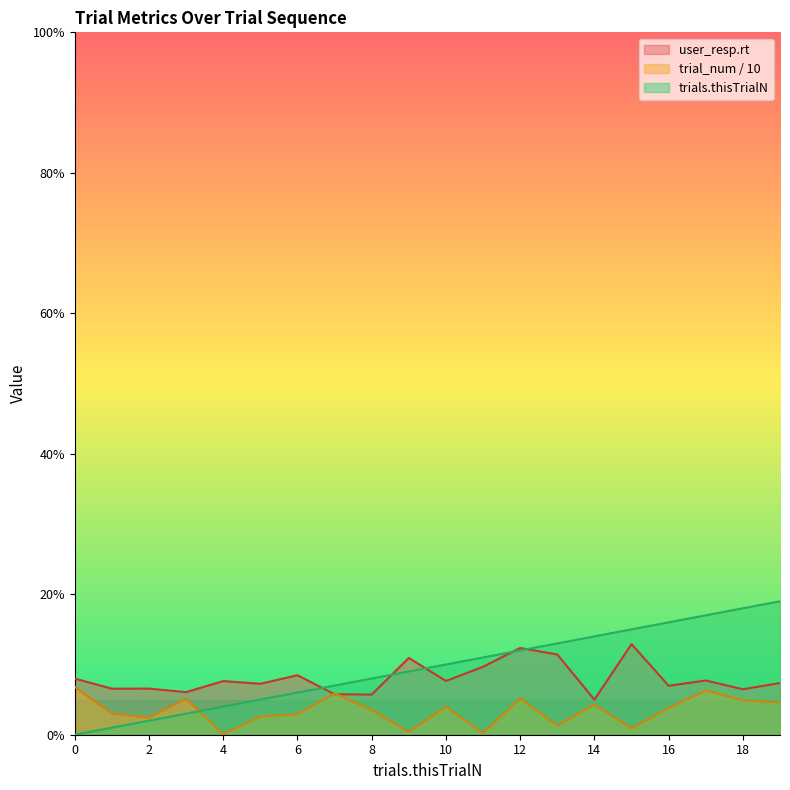

Where is trial_num nearest to the value 3?

1